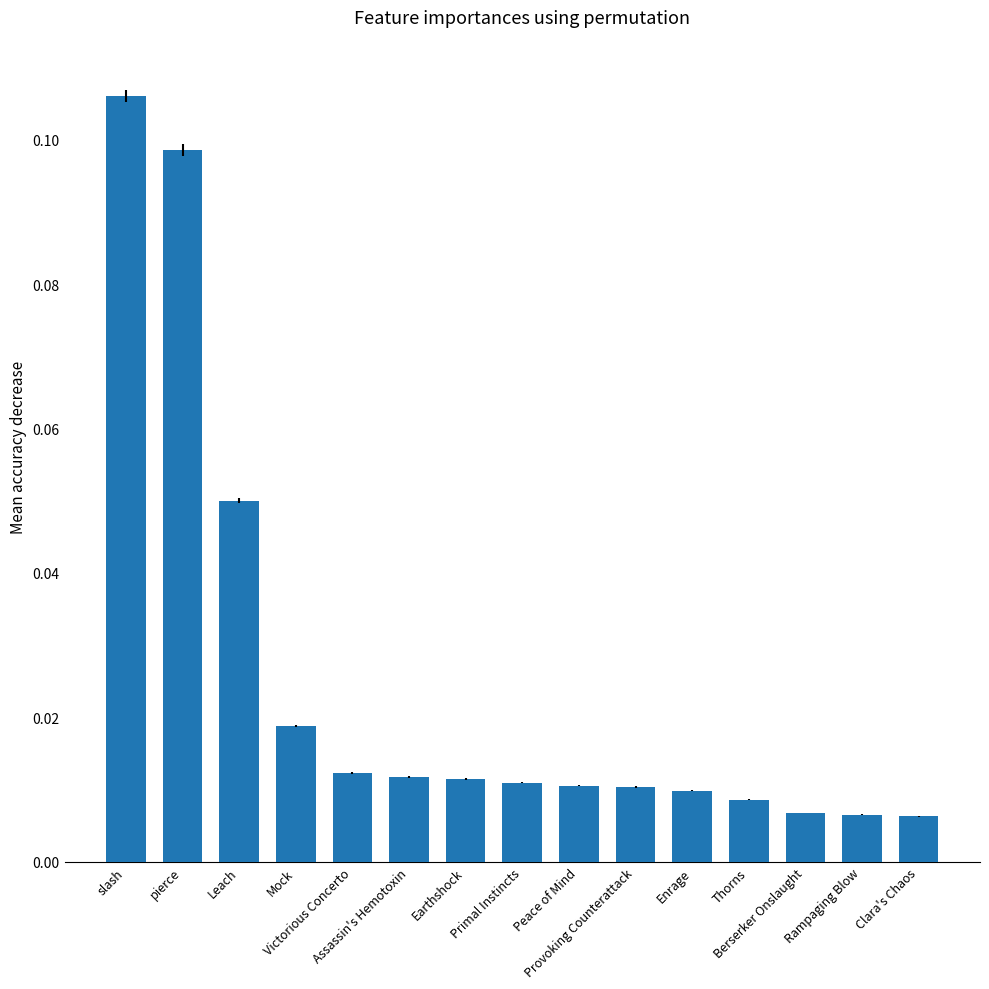

Reading right to left, transcribe all the data shown in this chart.

Clara's Chaos=0.0	Rampaging Blow=0.0	Berserker Onslaught=0.0	Thorns=0.0	Enrage=0.0	Provoking Counterattack=0.0	Peace of Mind=0.0	Primal Instincts=0.0	Earthshock=0.0	Assassin's Hemotoxin=0.0	Victorious Concerto=0.0	Mock=0.0	Leach=0.1	pierce=0.1	slash=0.1